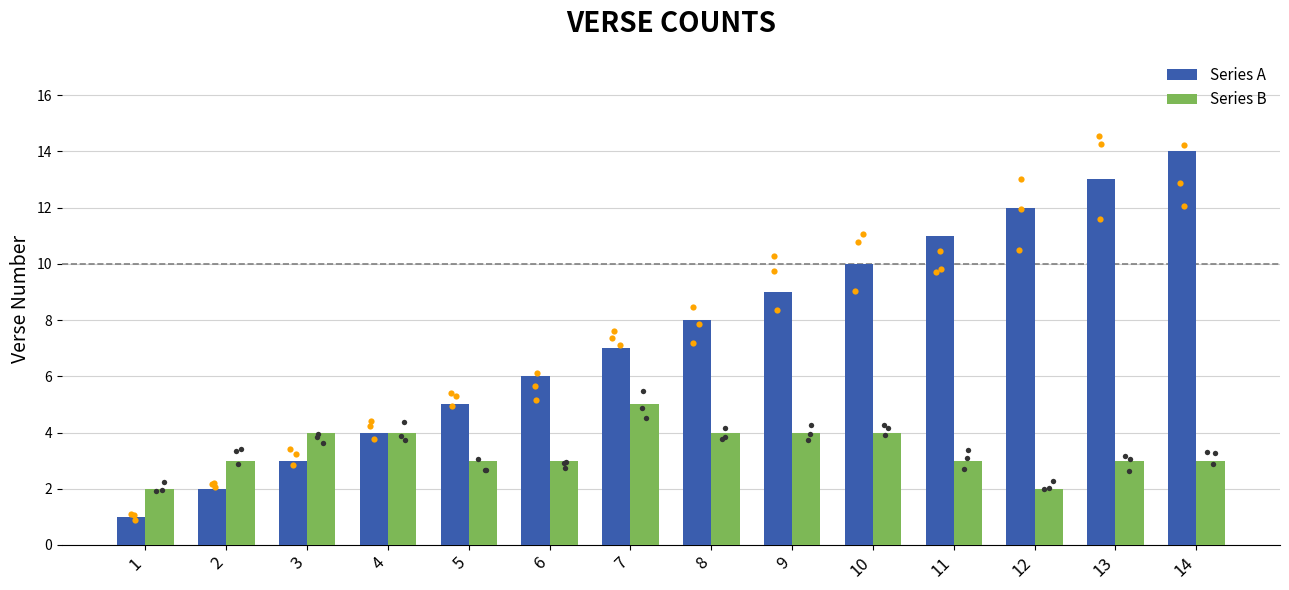

Which series has the widest spread of Y values?

Series A